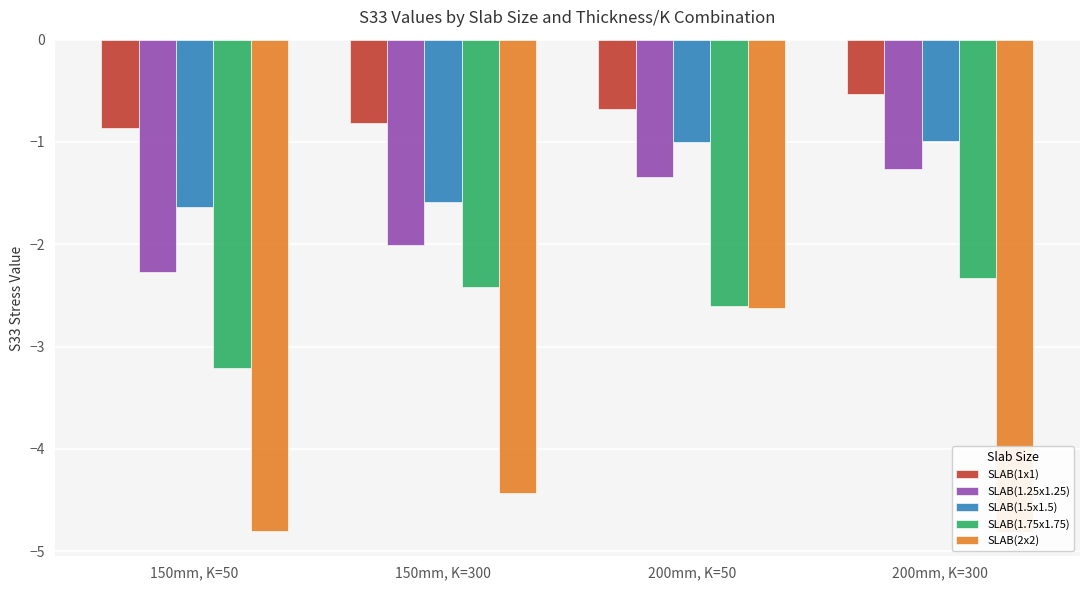

What is the maximum value for SLAB(1.25x1.25)?

-1.3